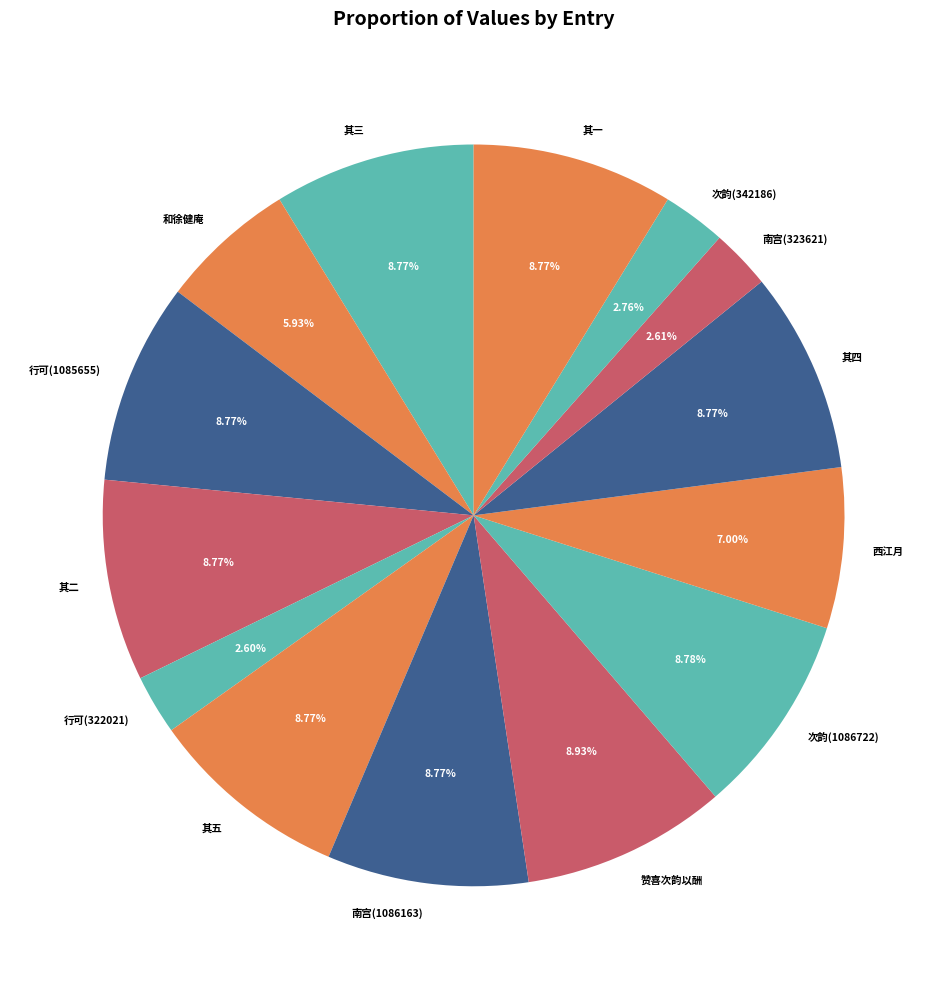

Does 行可(322021) account for over 50% of the chart?

No